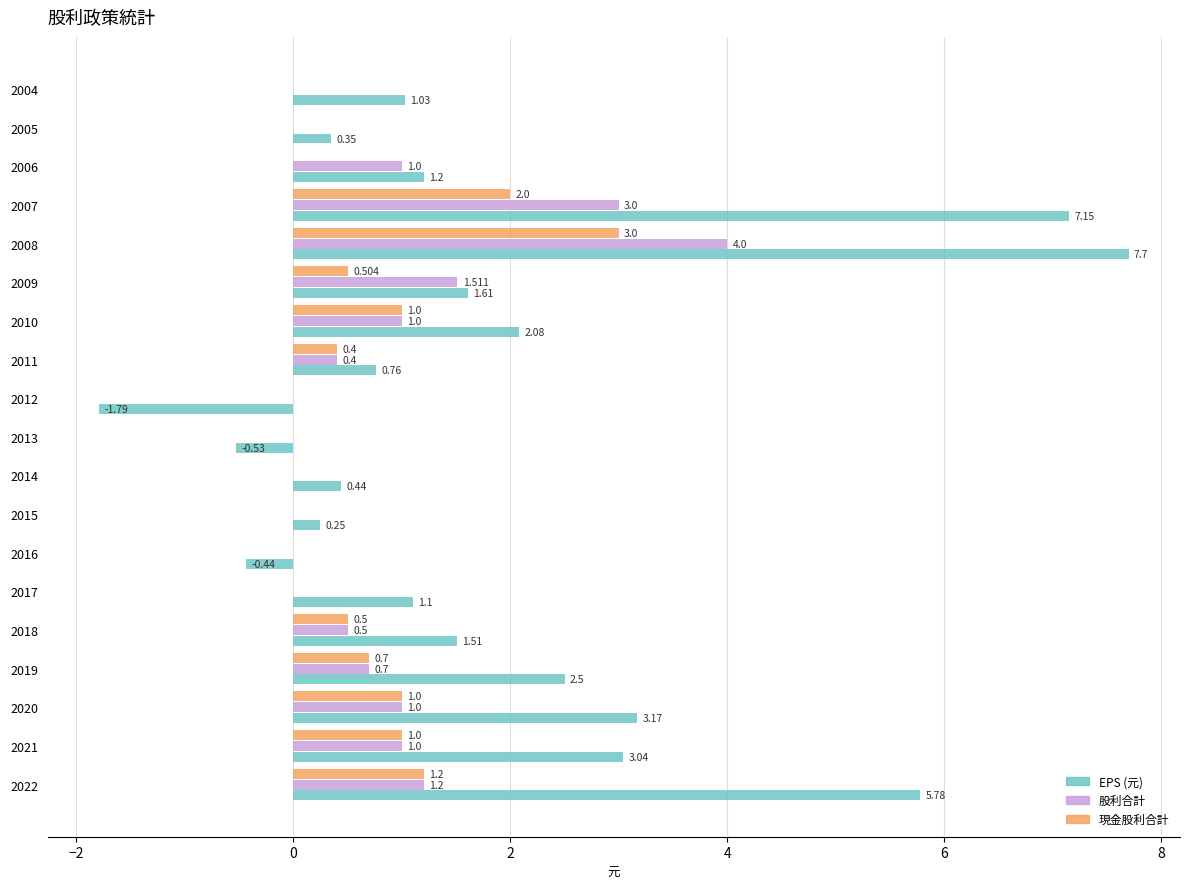

How many values in the EPS (元) series exceed 1?

12